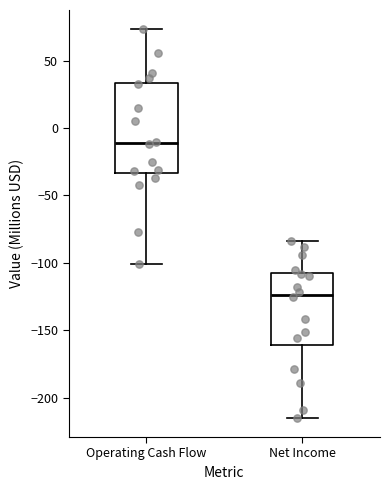

Comparing the boxes themselves (not the whiskers), which one is the tallest?

Operating Cash Flow